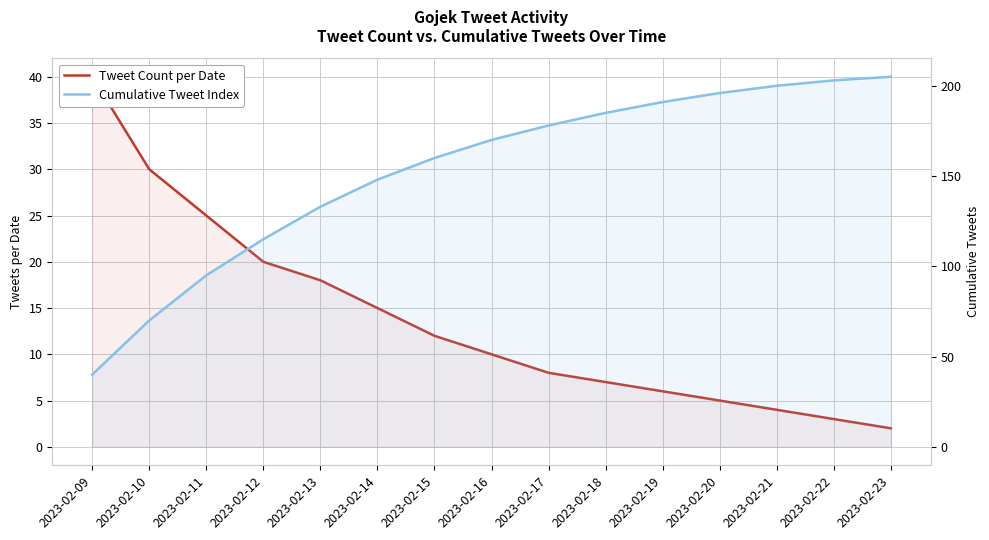

At which label does Cumulative Tweet Index first exceed 170?

2023-02-17